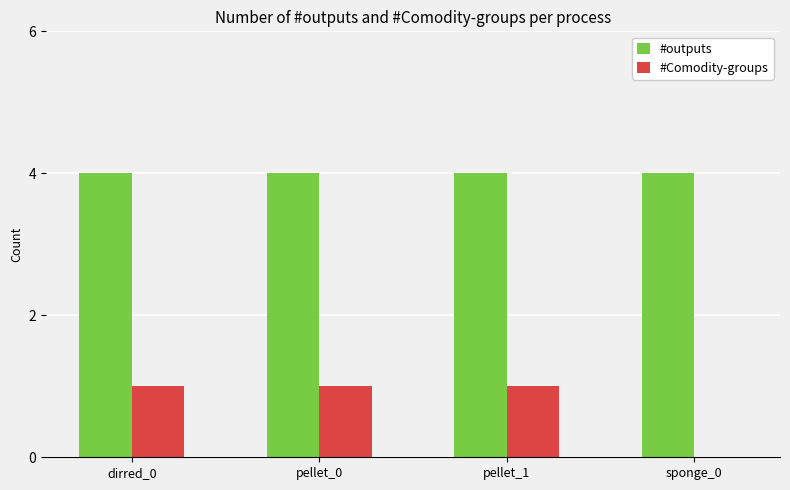

The #Comodity-groups series shows 0 at sponge_0. True or false?

True